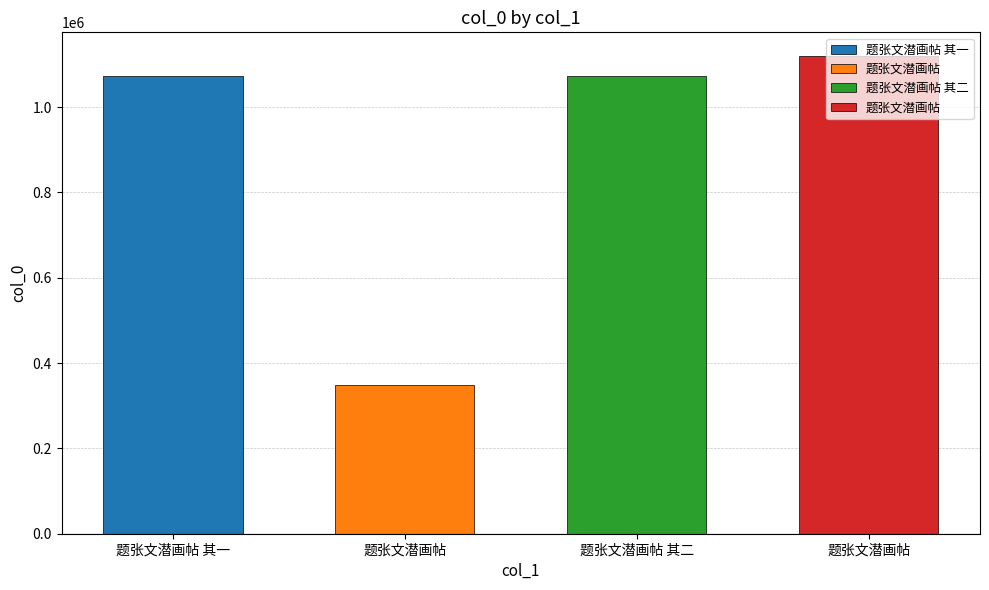

What is the sum of all values?

3614758